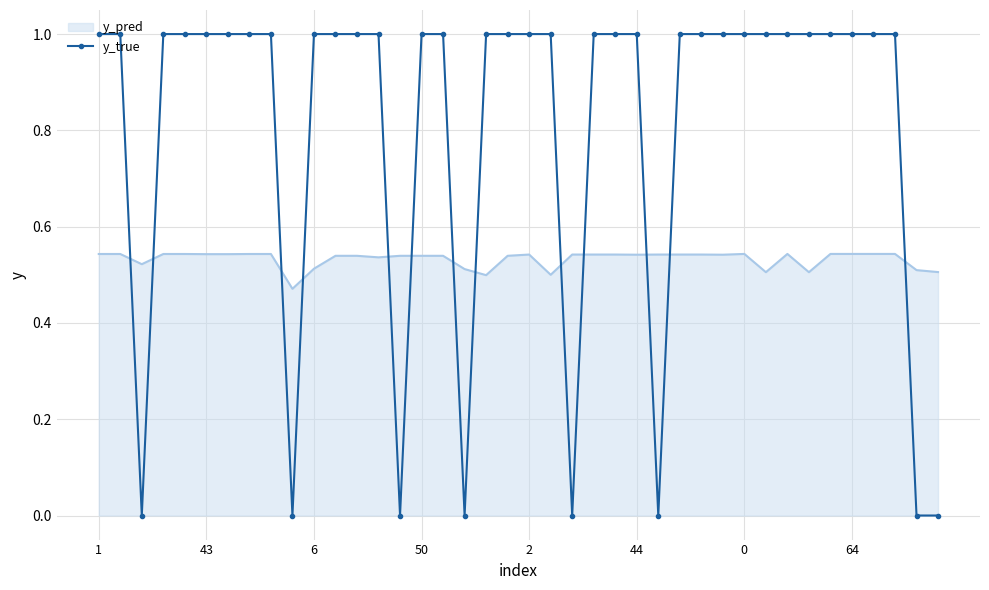

Which series has the widest spread of values?

y_true